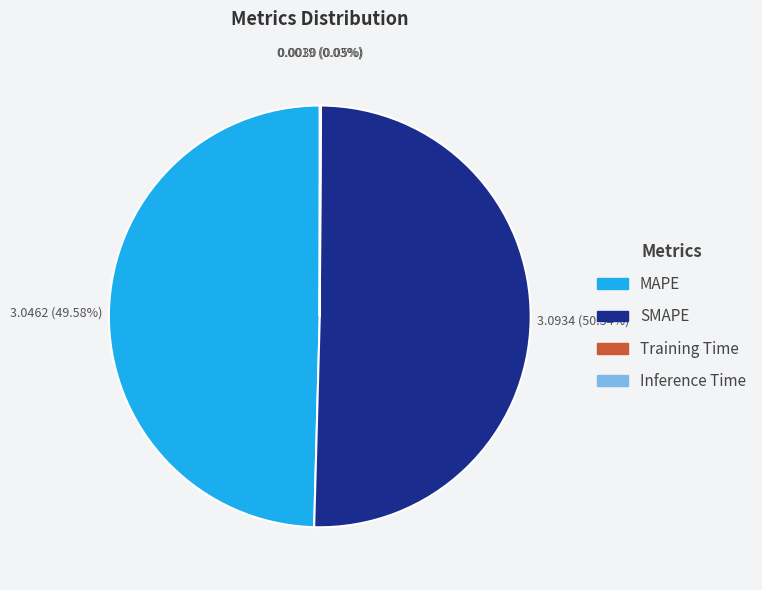

Do SMAPE and MAPE together represent more than half of the pie?

Yes